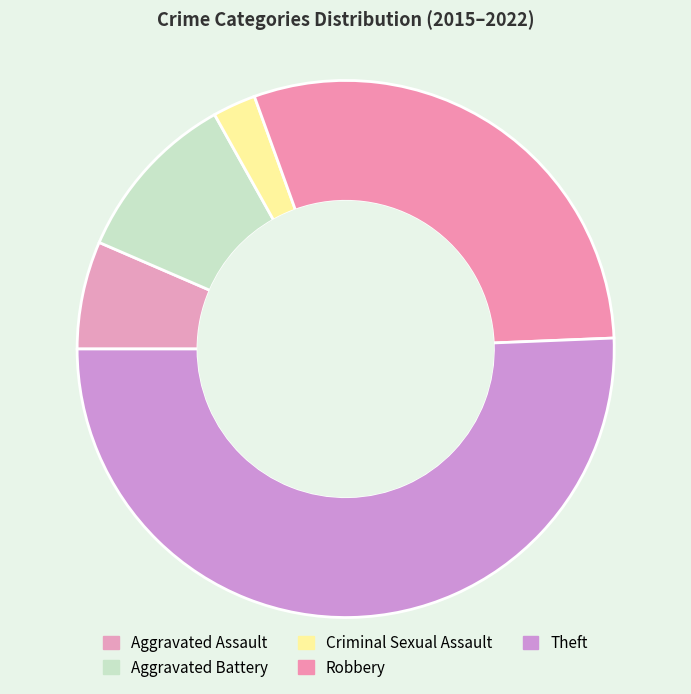

To the nearest percent, what is the difference between the largest and smallest slice percentages?

48%